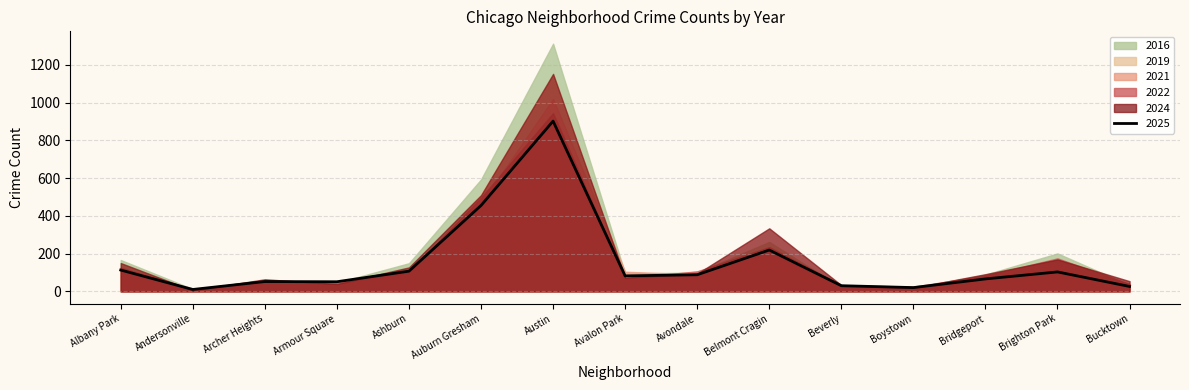

What is the label of the 5th point from the left?

Ashburn